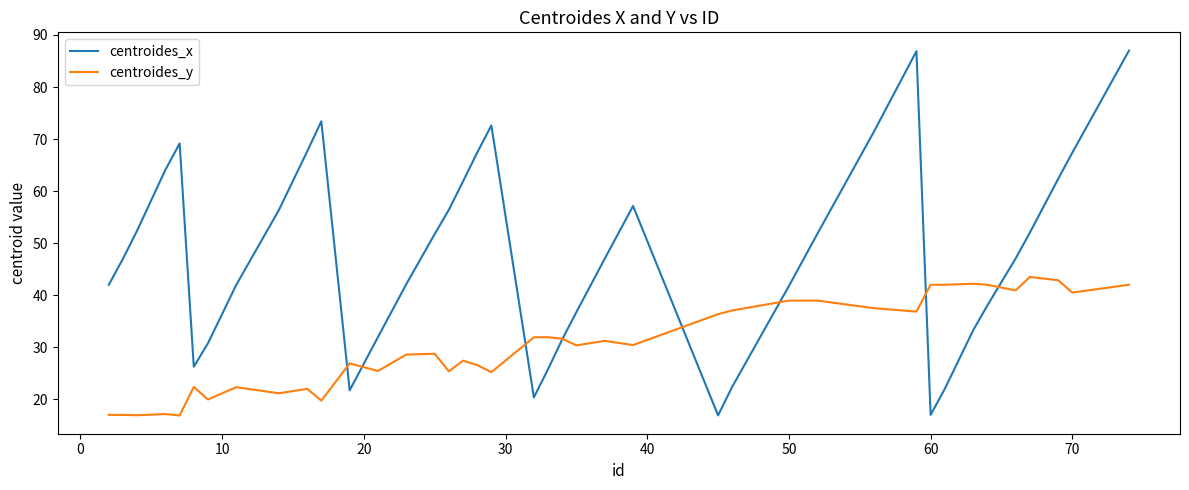

How many intersections are there between centroides_y and centroides_x?

8